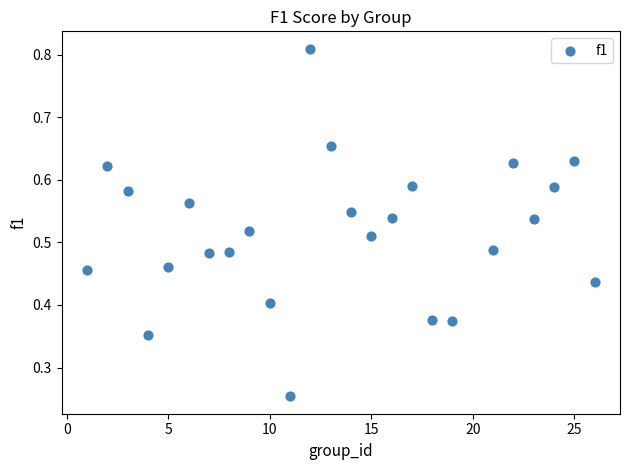

What is the range of X values (max minus min)?

25.0